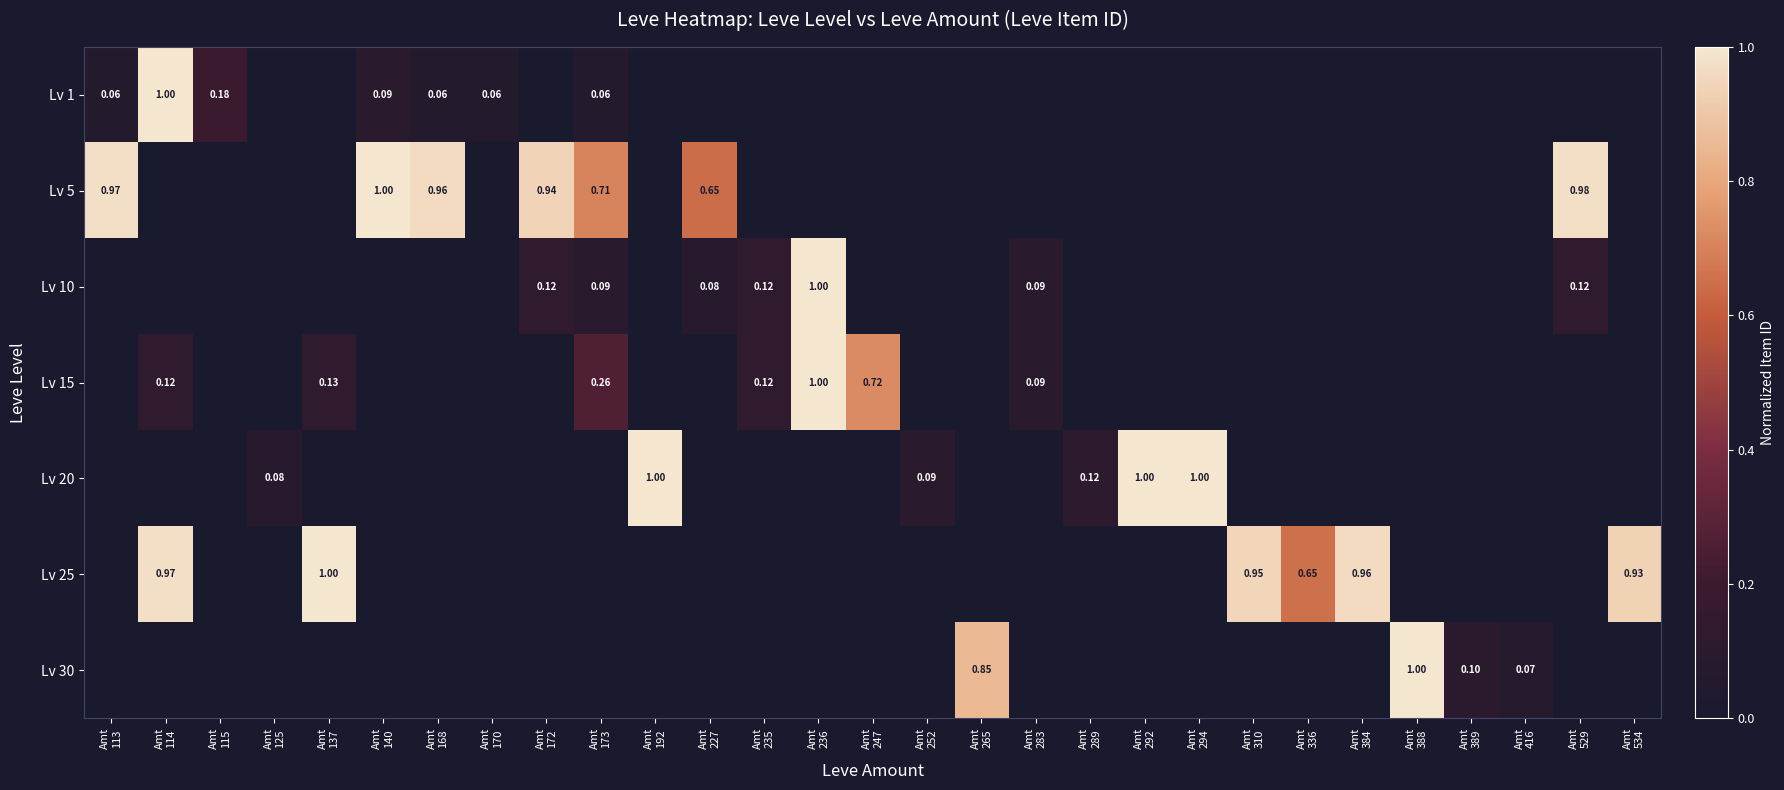

At Amt 170, list the series in order from largest to smallest.

Lv 1, Lv 5, Lv 10, Lv 15, Lv 20, Lv 25, Lv 30